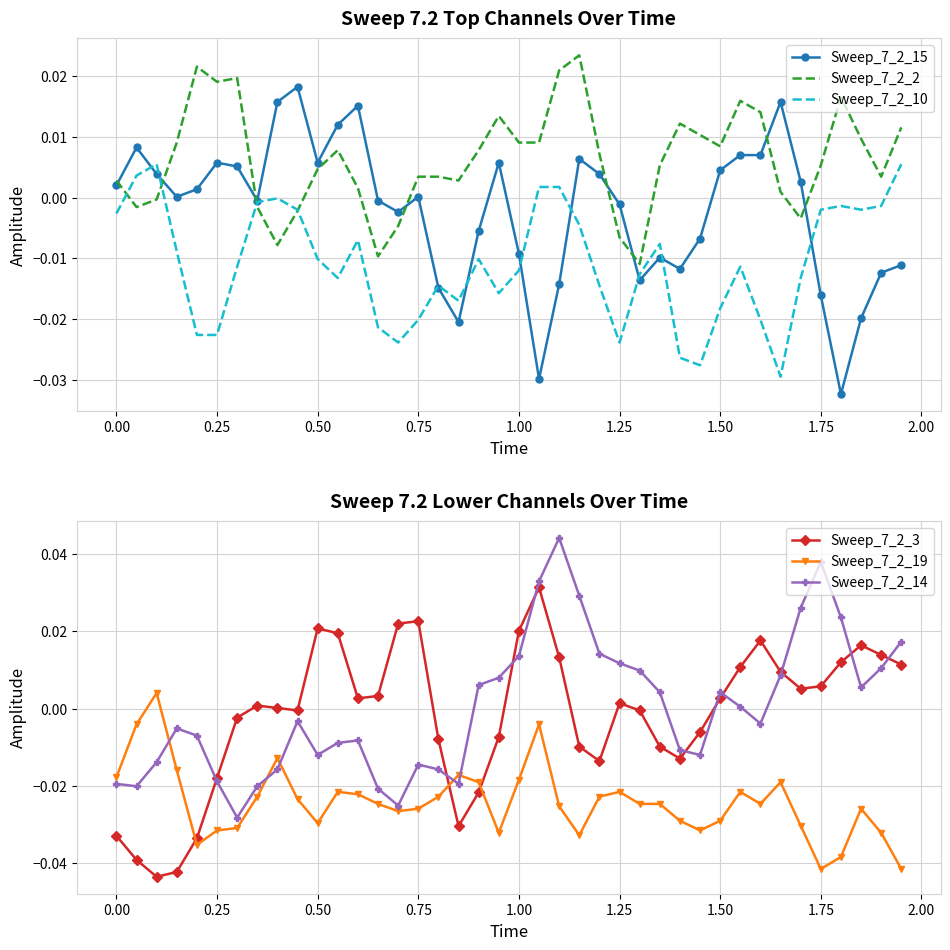

What are all the series names shown in the legend?

Sweep_7_2_15, Sweep_7_2_2, Sweep_7_2_10, Sweep_7_2_3, Sweep_7_2_19, Sweep_7_2_14